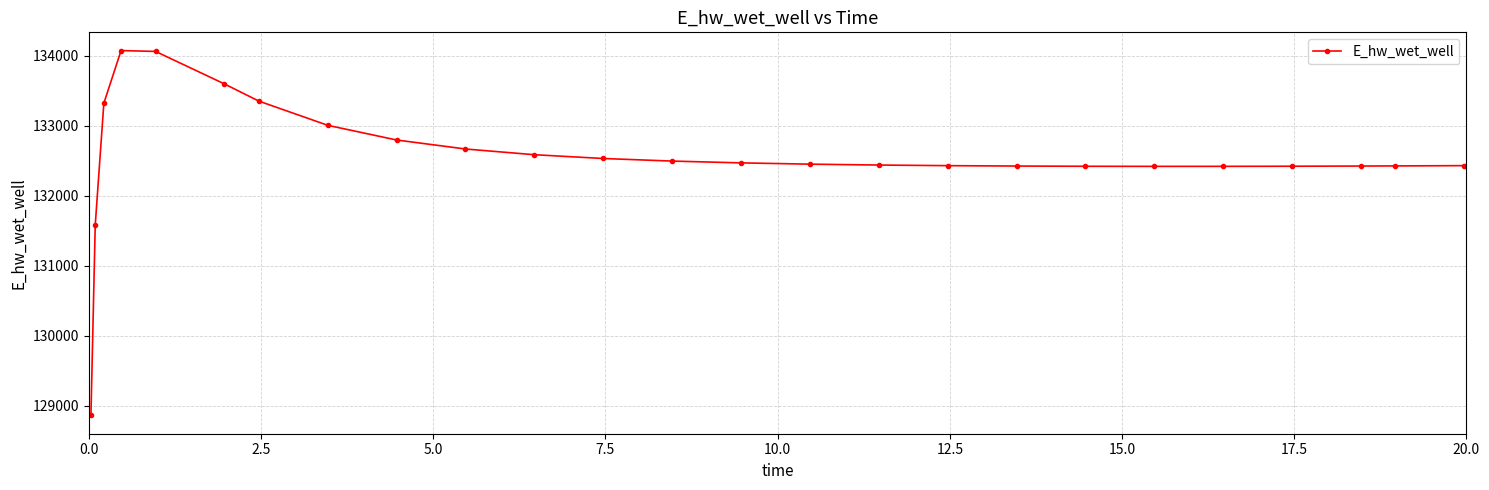

What is the minimum value shown in the chart?

128863.0